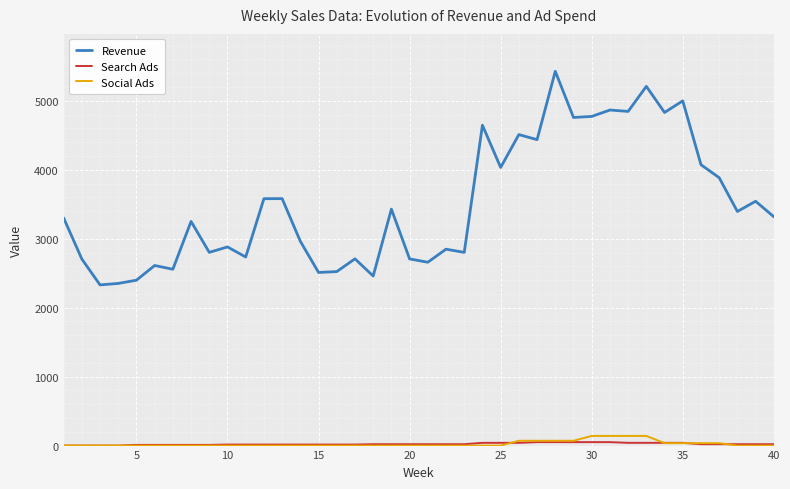

Count the number of data series in this chart.

3